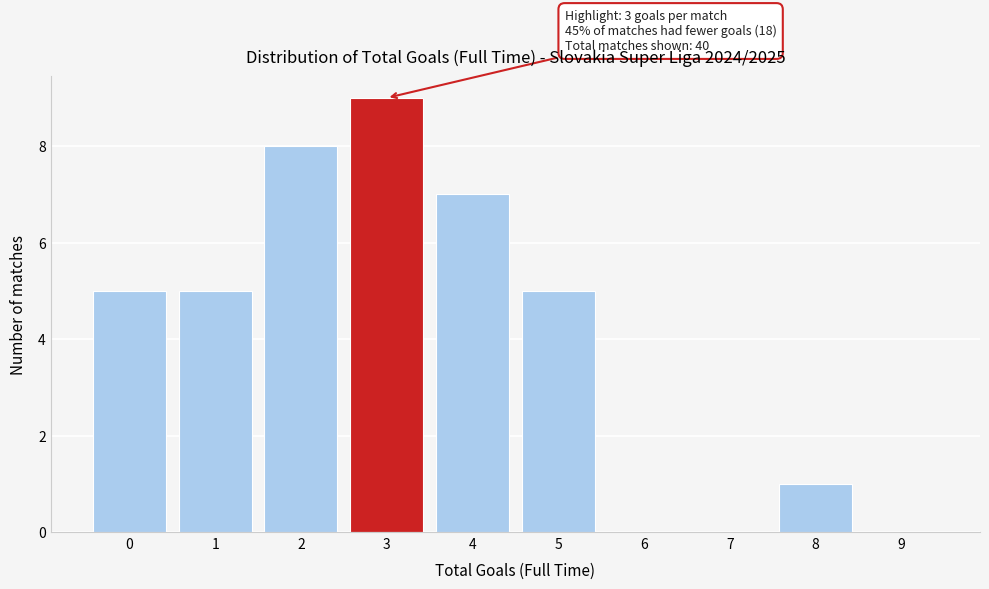

Reading left to right, what are all the values shown in this chart?

0=5	1=5	2=8	3=9	4=7	5=5	6=0	7=0	8=1	9=0